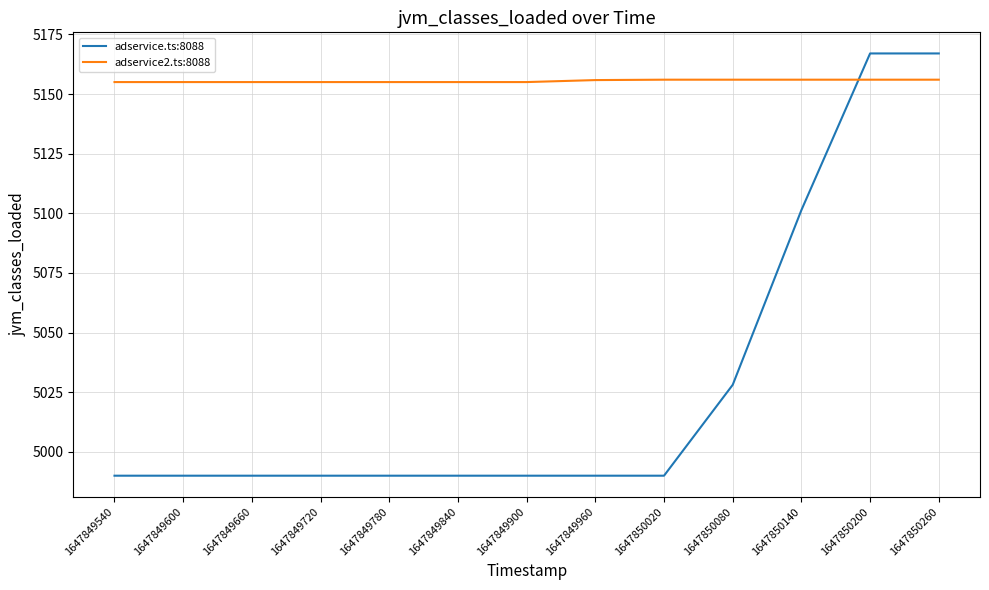

List the series in order of their peak value, lowest first.

adservice2.ts:8088, adservice.ts:8088